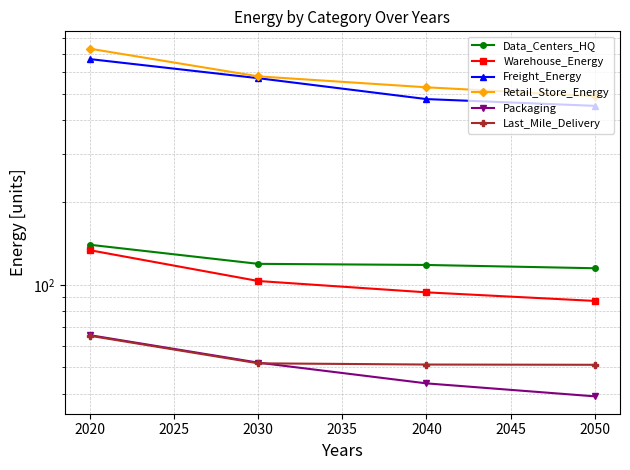

What is the greatest value displayed?

729.0